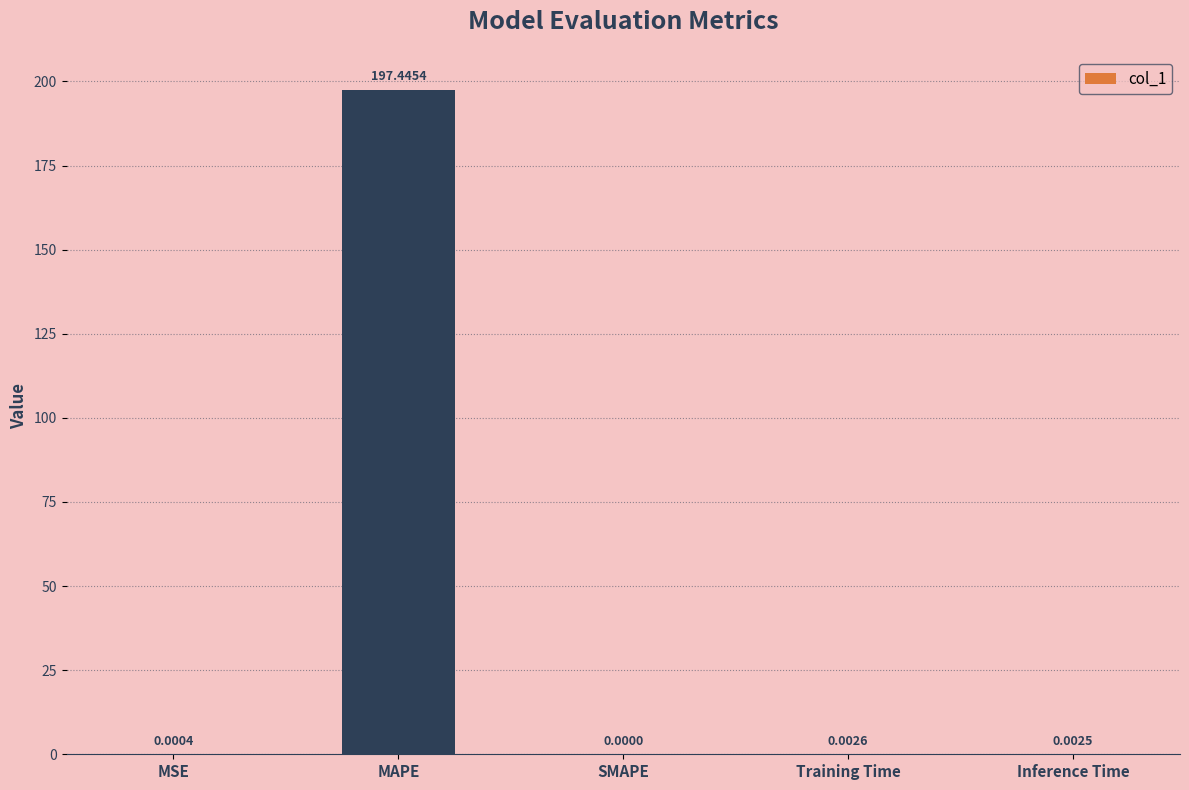

Between Inference Time and MAPE, which is larger?

MAPE